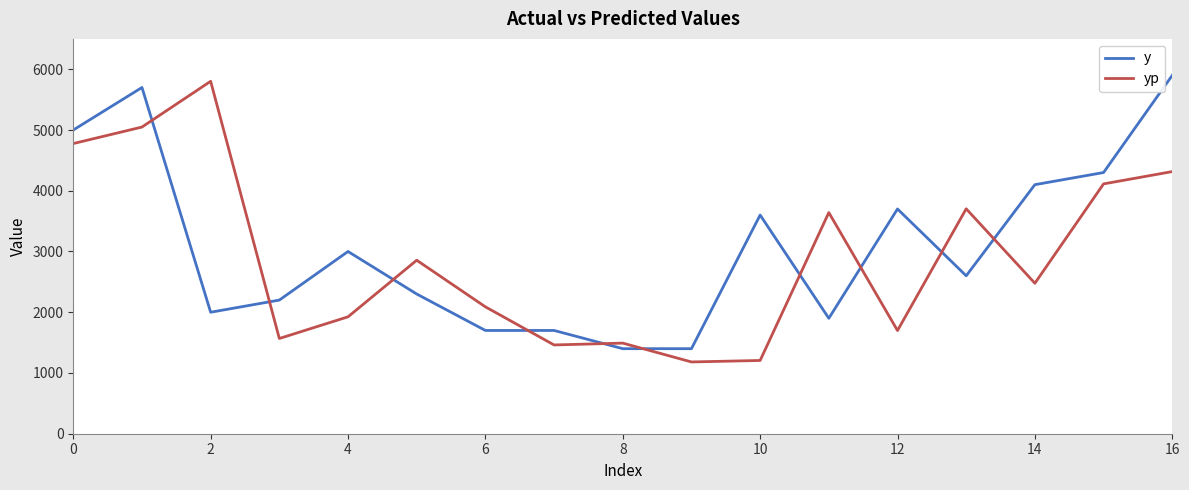

After their last crossing, which series has the higher values: yp or y?

y